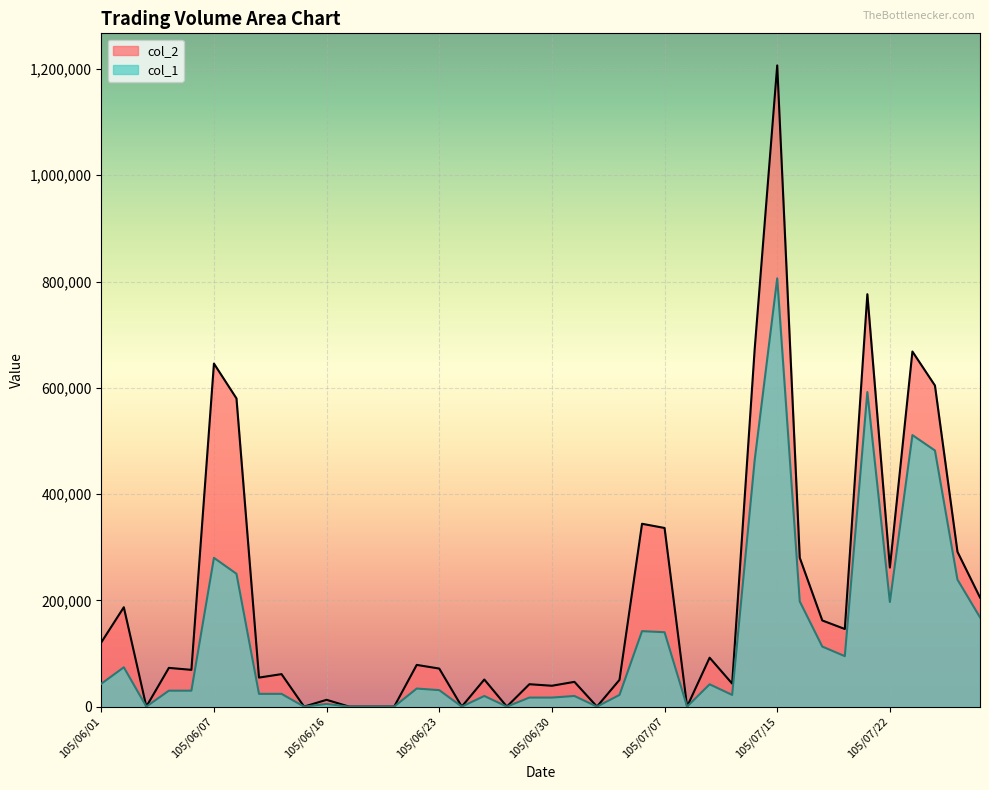

The col_2 series shows 117195 at 105/06/23. True or false?

False